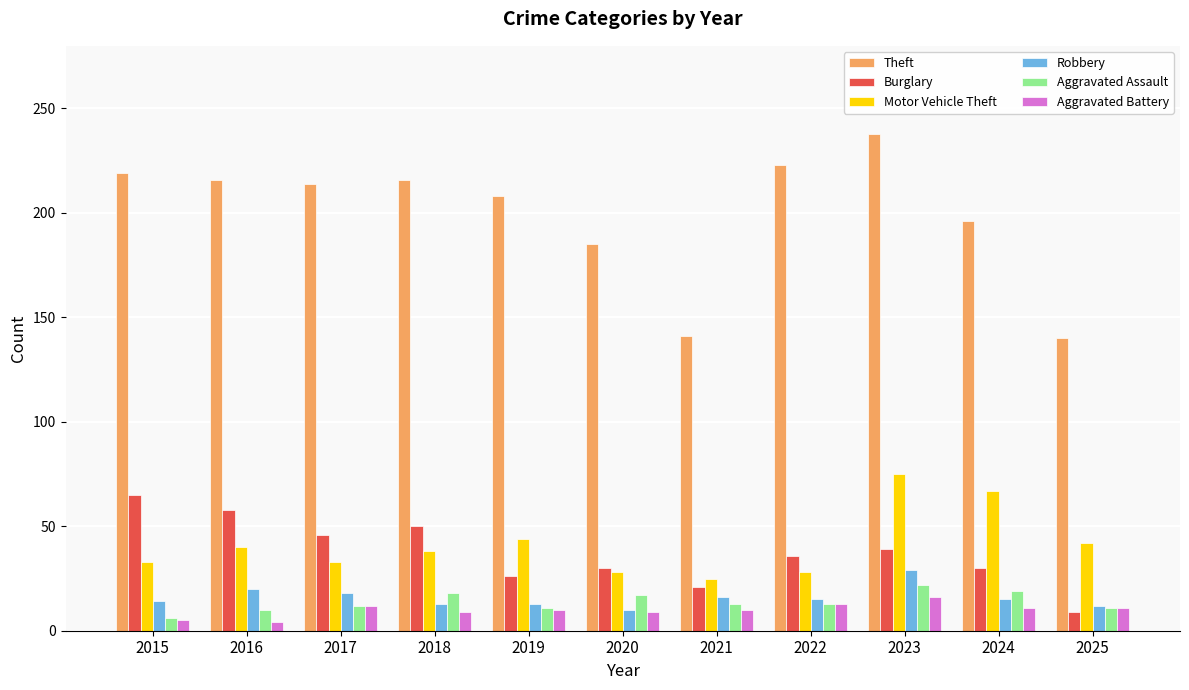

What are all the series names shown in the legend?

Theft, Burglary, Motor Vehicle Theft, Robbery, Aggravated Assault, Aggravated Battery